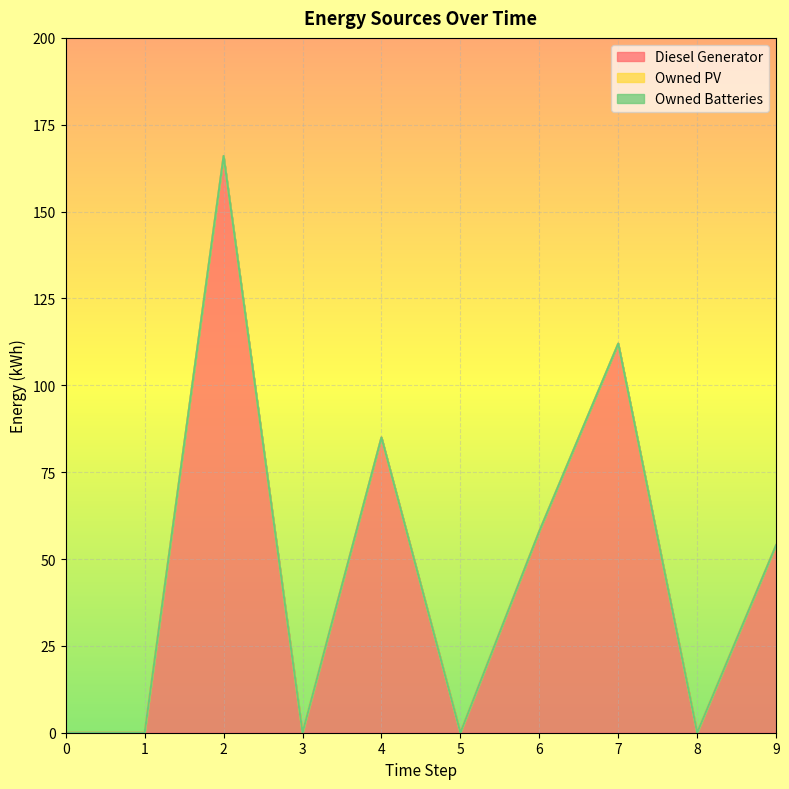

What is the value of the Diesel Generator point at the 5th from the left?

85